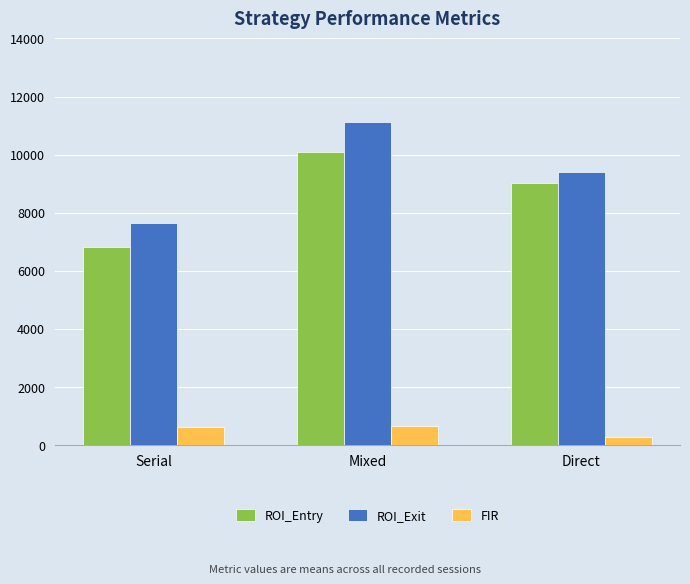

True or false: ROI_Exit has a value of 12895 at Direct.

False